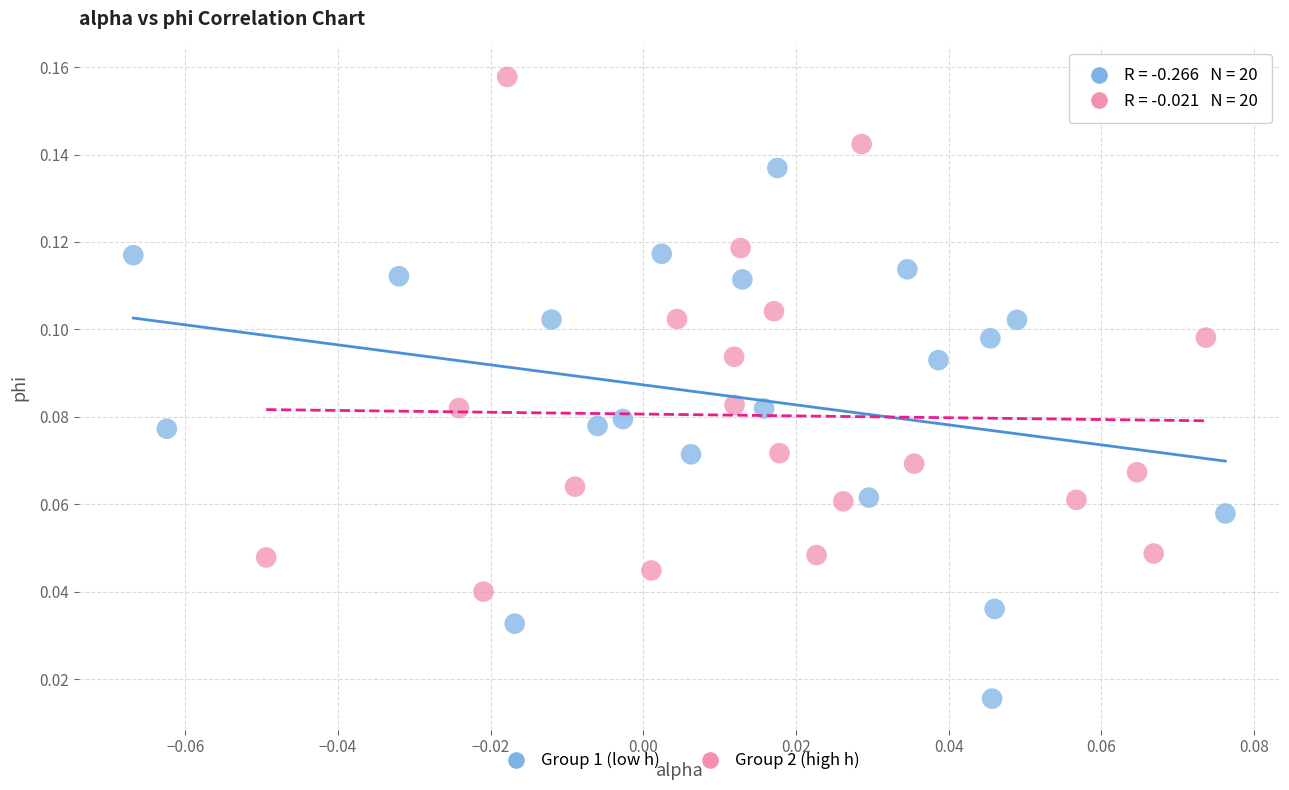

Which series has the widest spread of Y values?

Group 1 (low h)